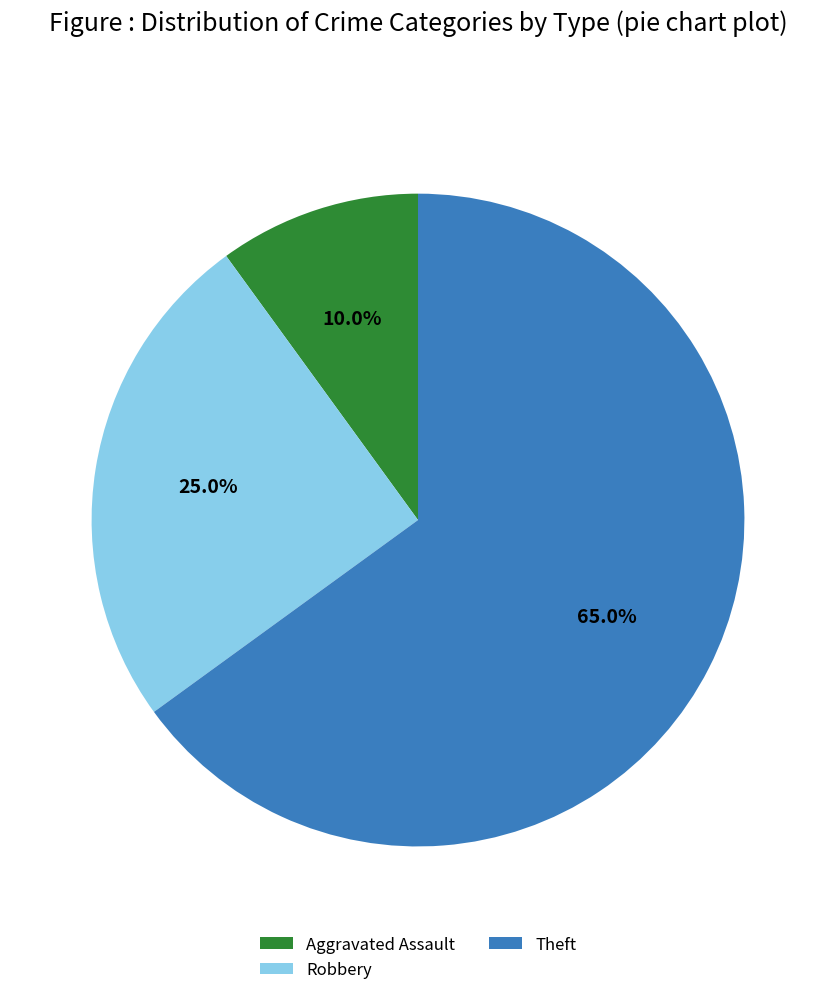

The Theft slice represents 41% of the pie. True or false?

False